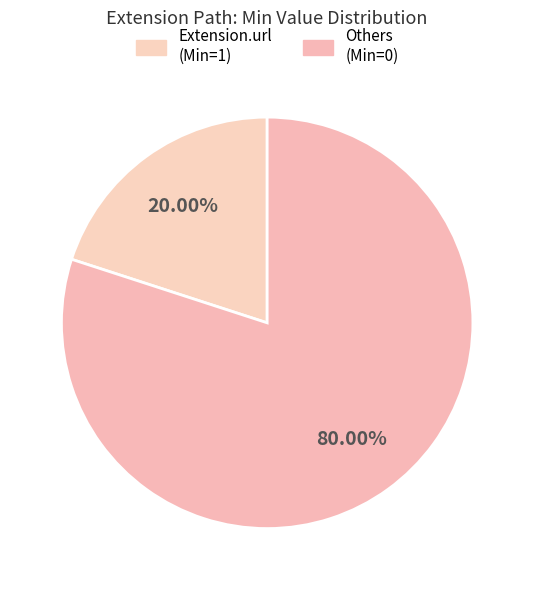

How many slices are in this pie chart?

2